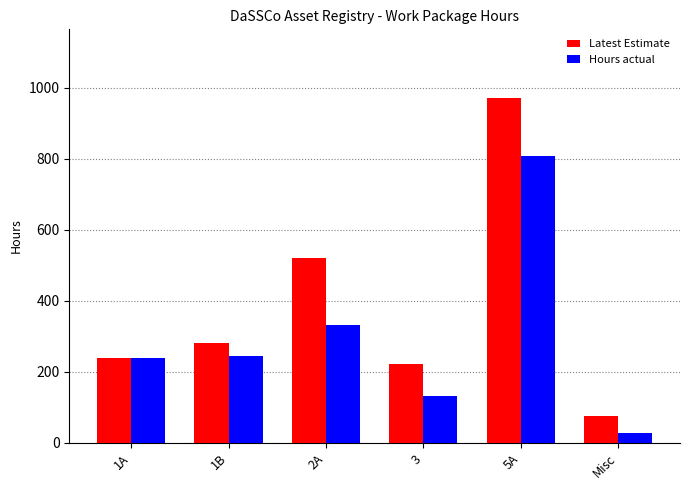

How many bars are there in each group?

2